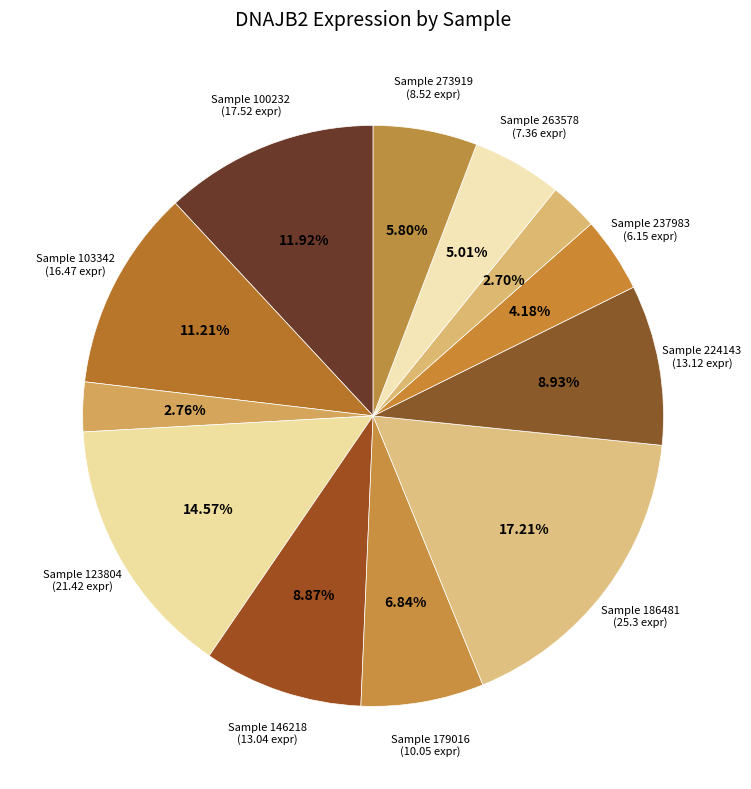

Which category has the smallest portion of the pie?

258135